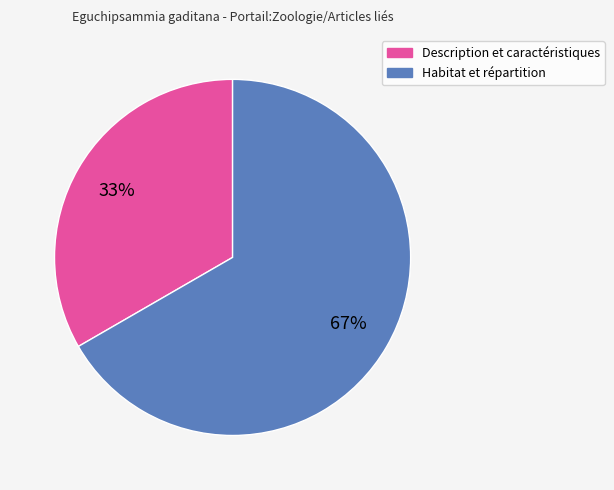

Is it true that Habitat et répartition is 67% of the pie?

True